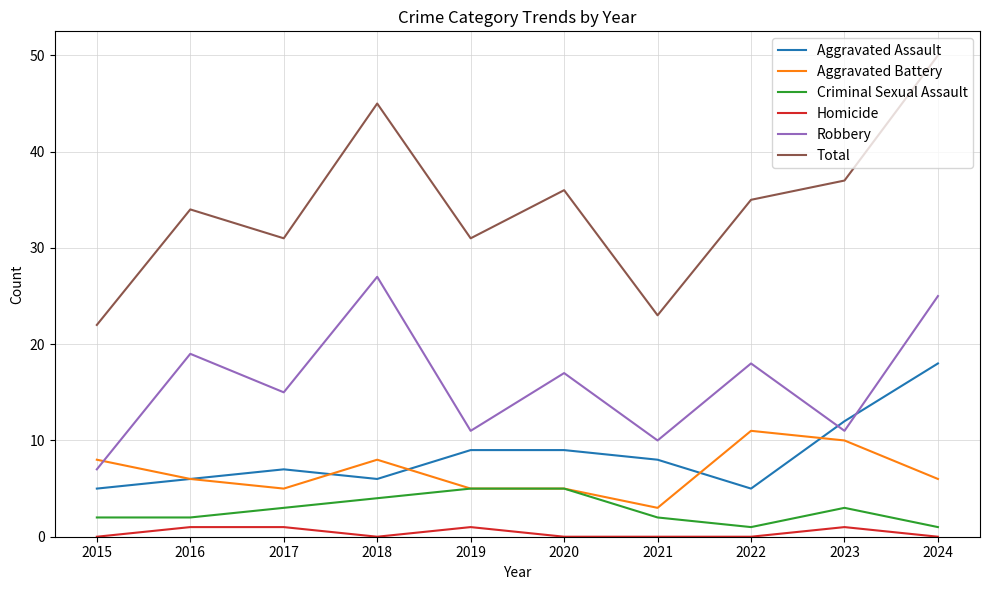

Rank the series by their maximum value, from lowest to highest.

Homicide, Criminal Sexual Assault, Aggravated Battery, Aggravated Assault, Robbery, Total